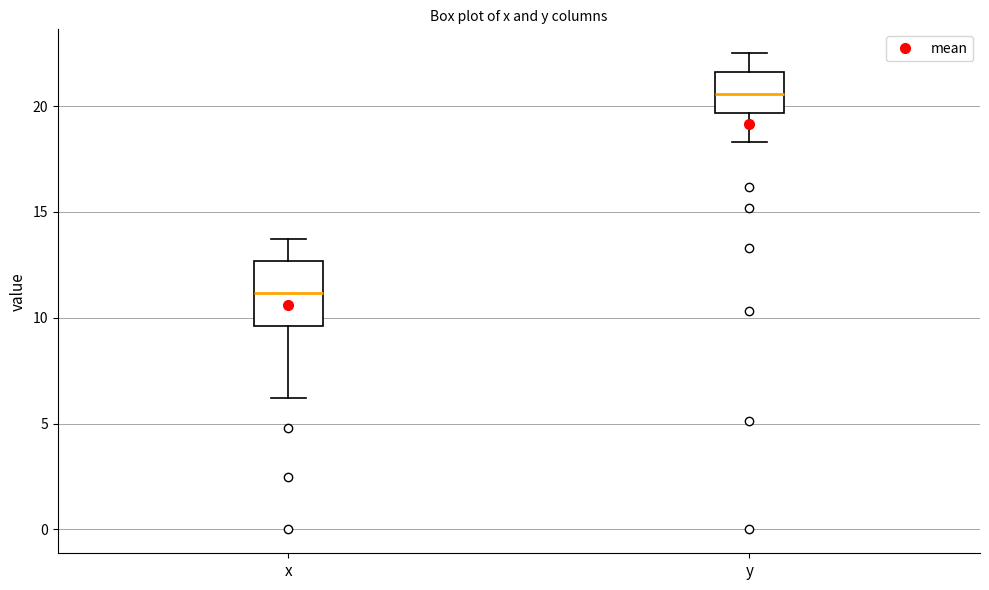

Which box is the tallest, from its lower edge to its upper edge?

x